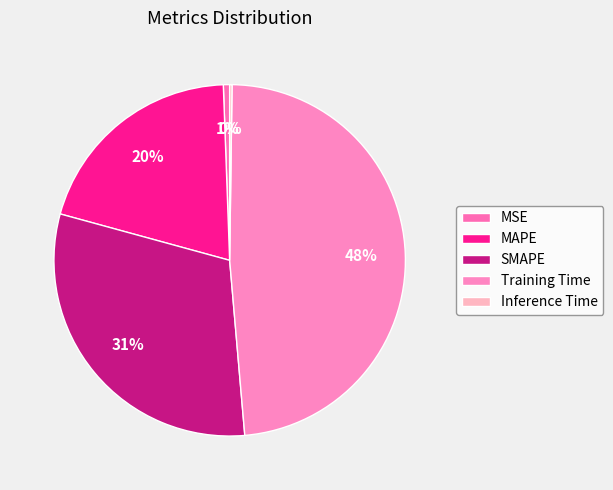

Do MAPE and Training Time together represent more than half of the pie?

Yes